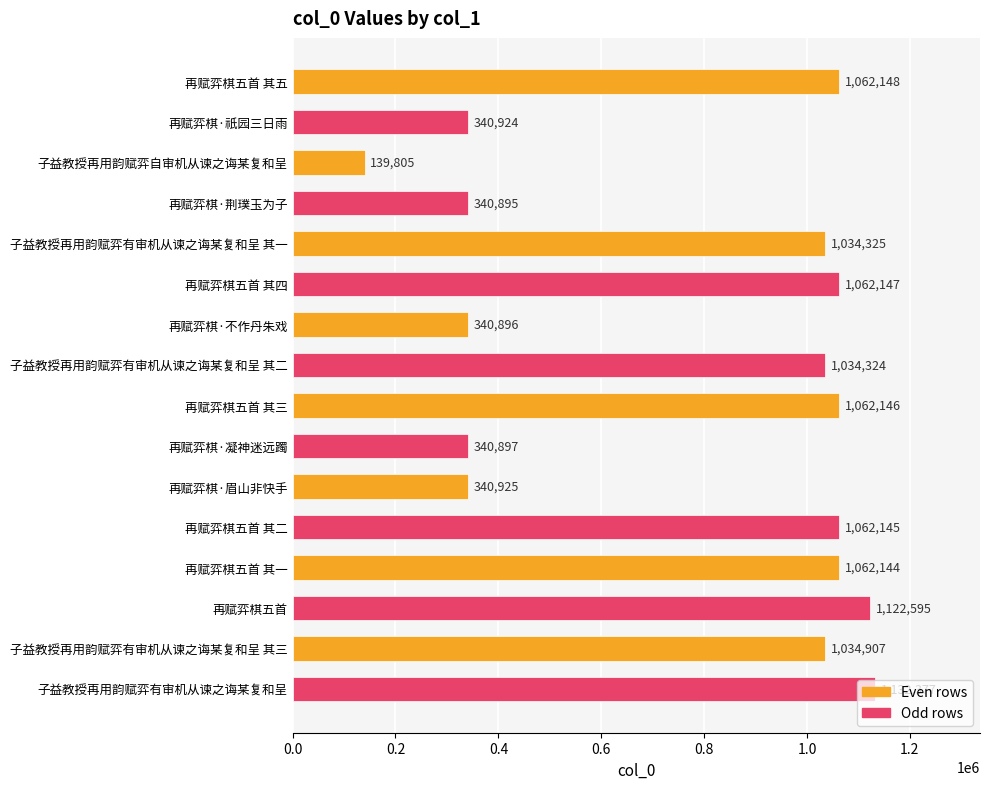

Which has a higher value, 子益教授再用韵赋弈有审机从谏之诲某复和呈 其三 or 再赋弈棋五首?

再赋弈棋五首